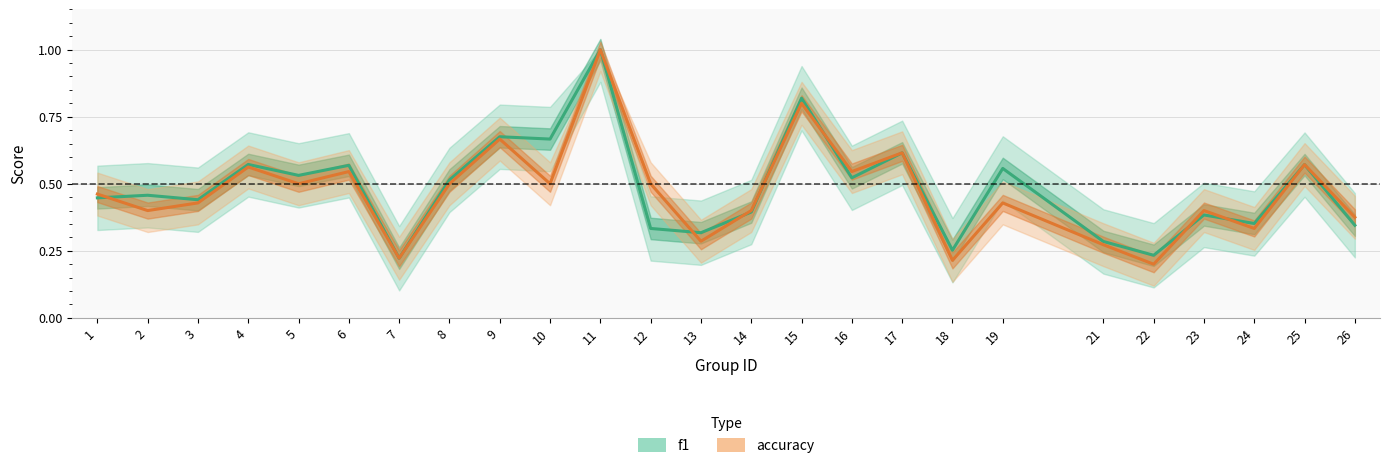

Rank the series by their maximum value, from highest to lowest.

f1, accuracy